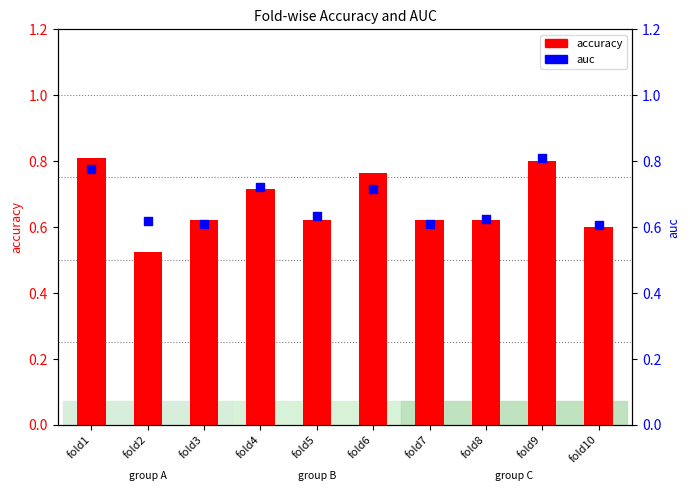

At which category is the sum across all series the highest?

fold9